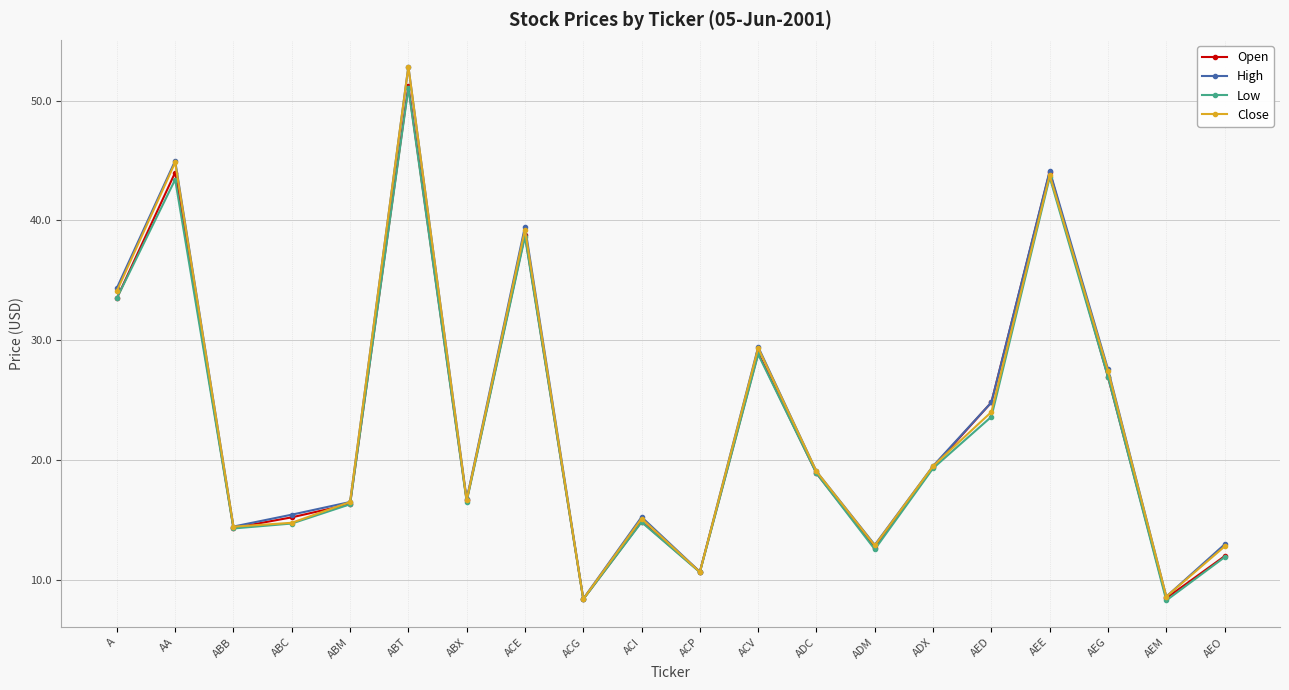

Between A and ABM, which series saw the biggest shift?

High